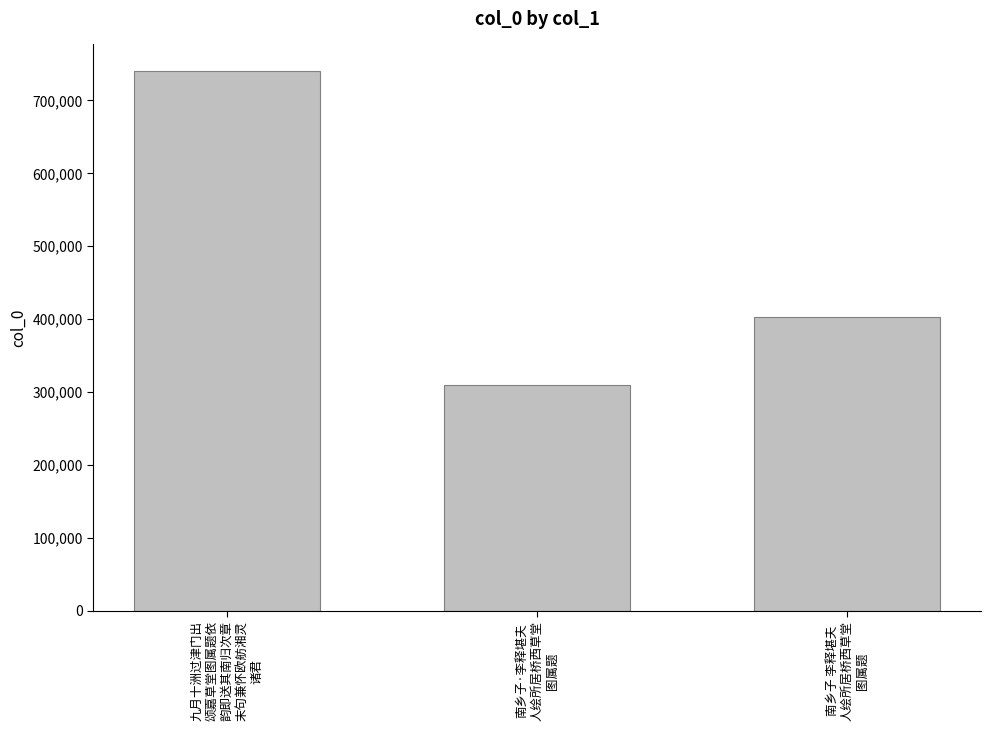

What is the change in value from 九月十洲过津门出
颂嘉草堂图属题依
韵即送其南归次章
末句兼怀欧舫湘灵
诸君 to 南乡子 李释堪夫
人绘所居桥西草堂
图属题?

-336910